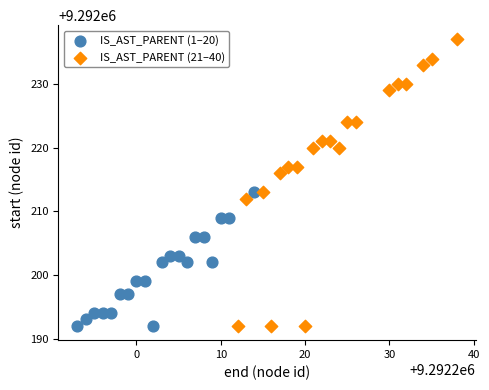

Which series reaches the maximum Y coordinate?

IS_AST_PARENT (21–40)